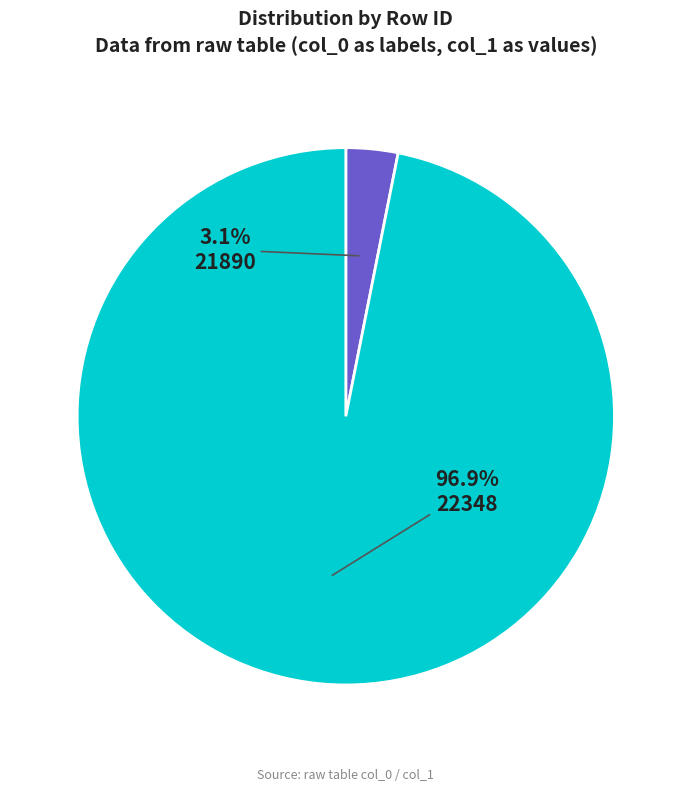

What percentage is NOT represented by 22348?

3.1%